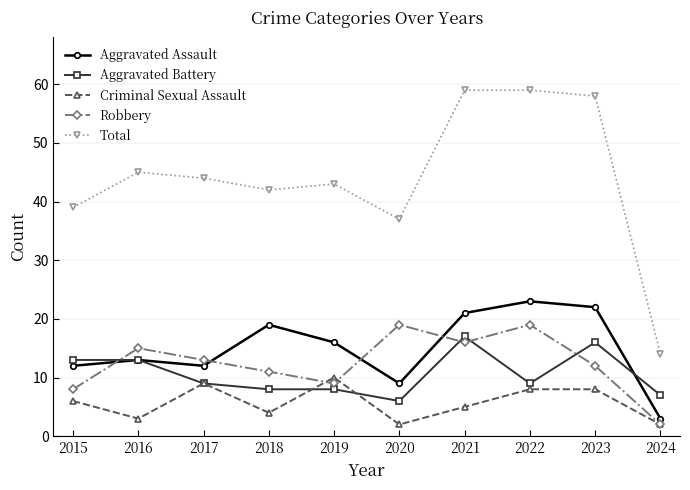

What is the greatest value displayed?

59